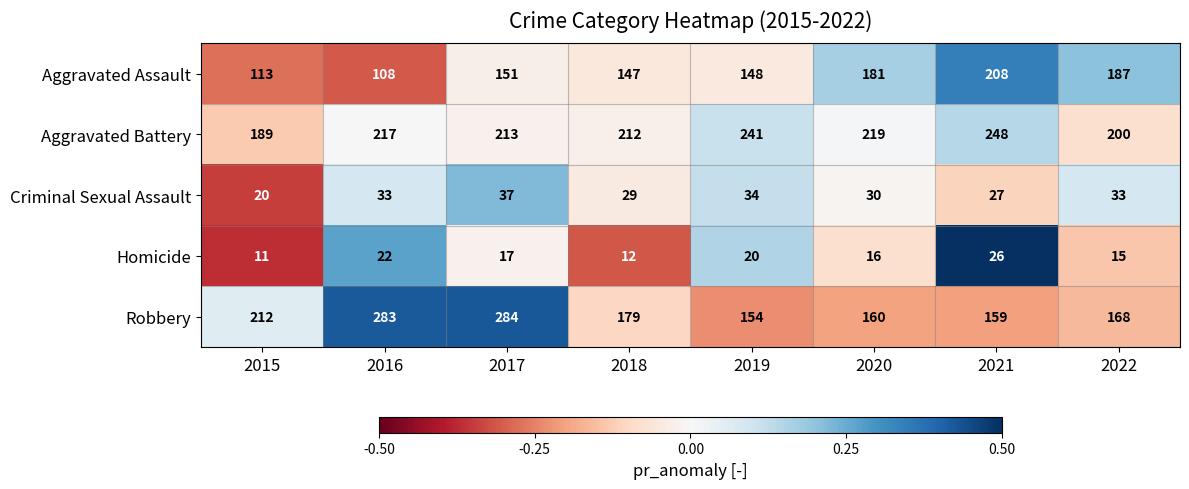

At which label is Aggravated Battery closest to 218?

2016